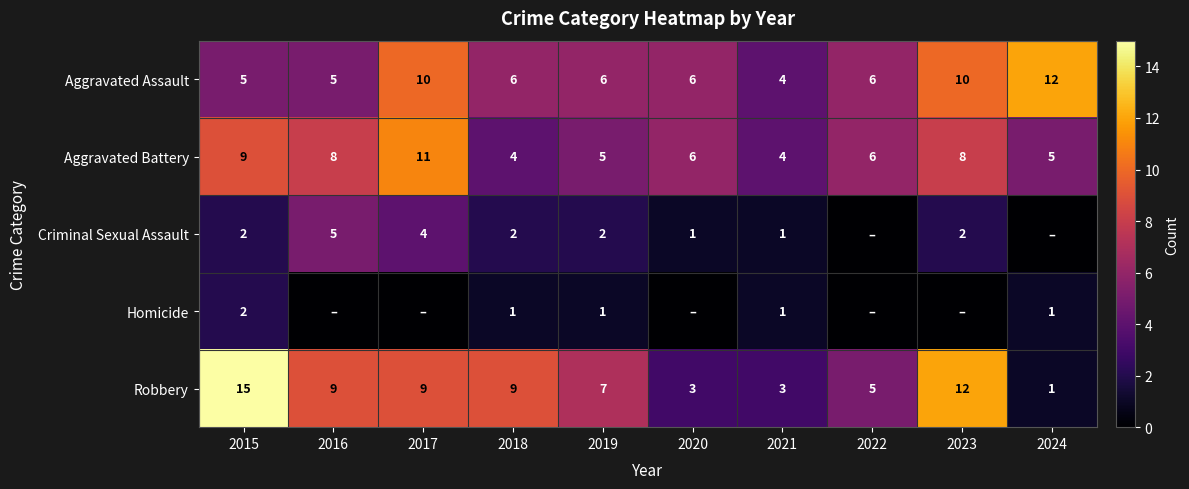

Rank the series at 2019 from lowest to highest value.

Homicide, Criminal Sexual Assault, Aggravated Battery, Aggravated Assault, Robbery